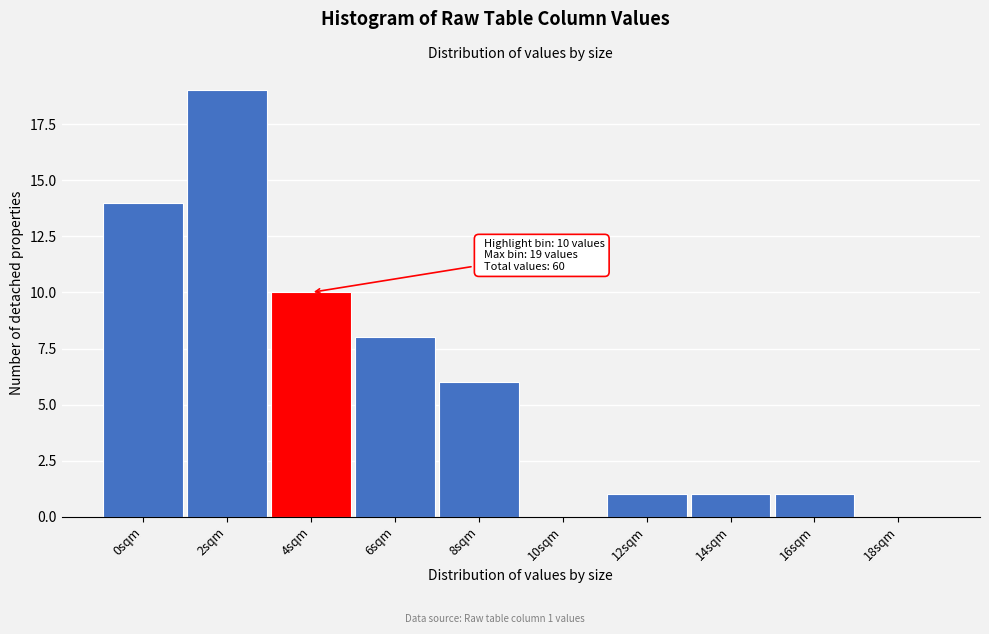

Reading left to right, list all the values displayed in this chart.

0sqm=14	2sqm=19	4sqm=10	6sqm=8	8sqm=6	10sqm=0	12sqm=1	14sqm=1	16sqm=1	18sqm=0